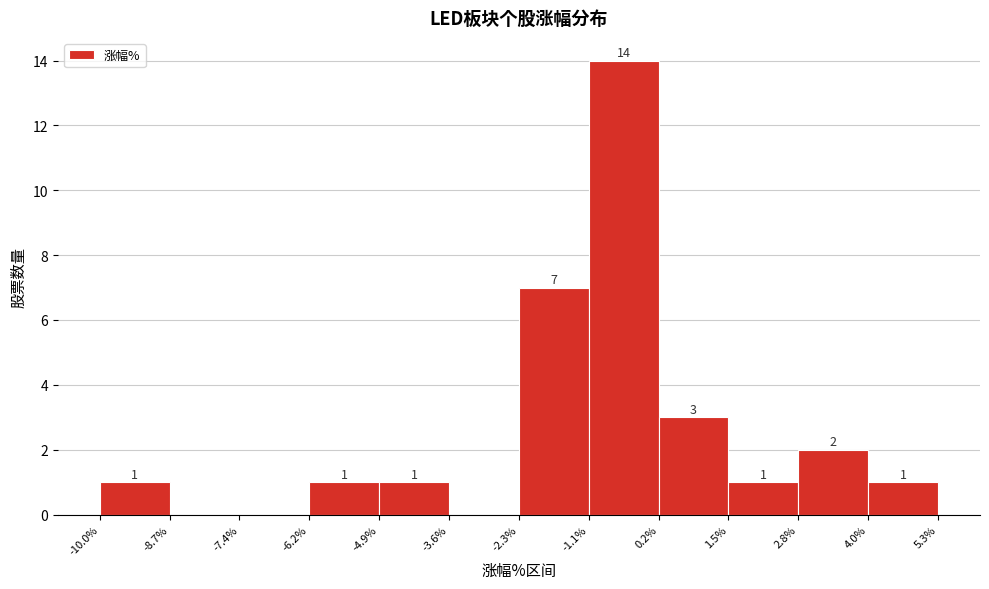

Over which range of the x-axis is the bar tallest?

-1.1% to 0.2%